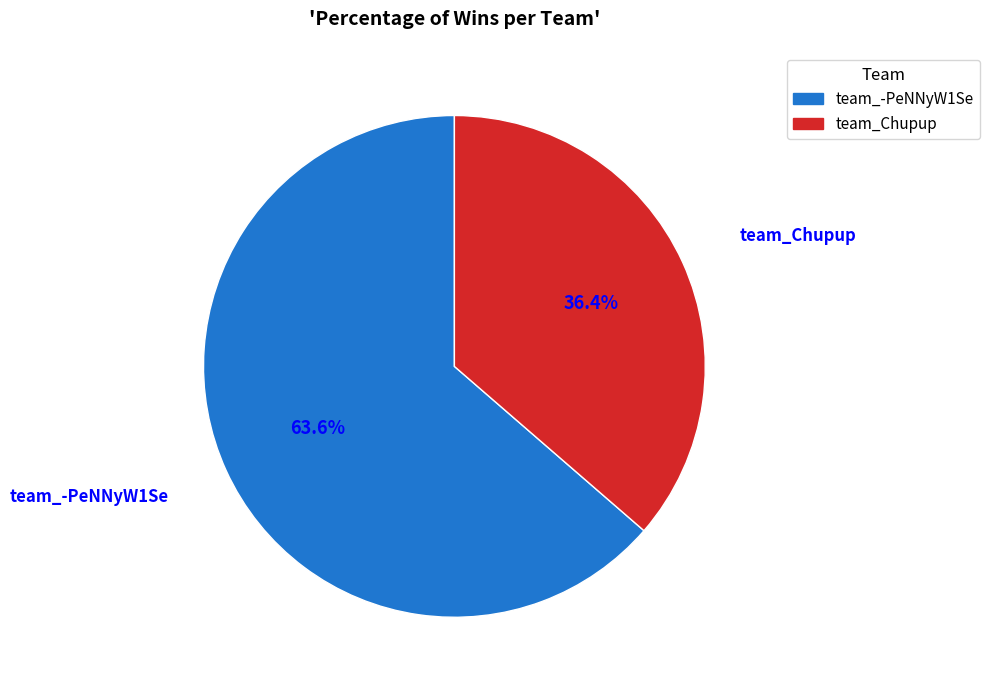

To the nearest percent, what is the combined percentage of team_Chupup and team_-PeNNyW1Se?

100%